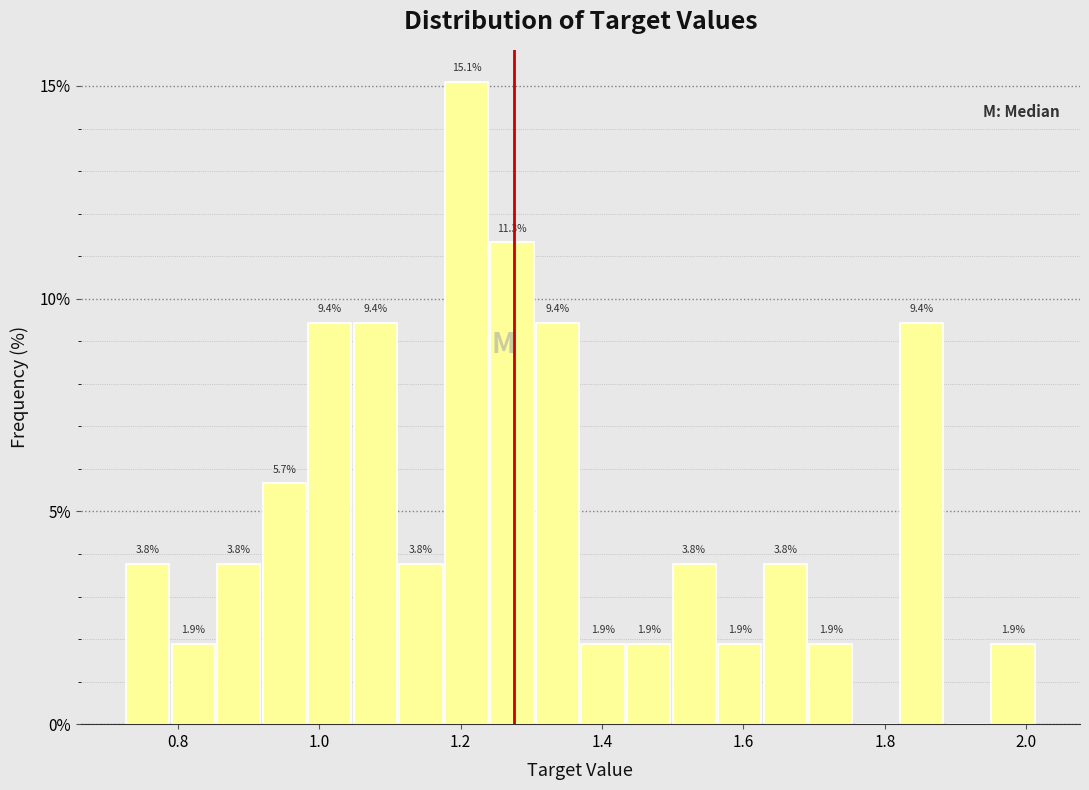

Around what value on the x-axis is the tallest bar? Give the approximate position of its centre, as read against the axis.

1.20